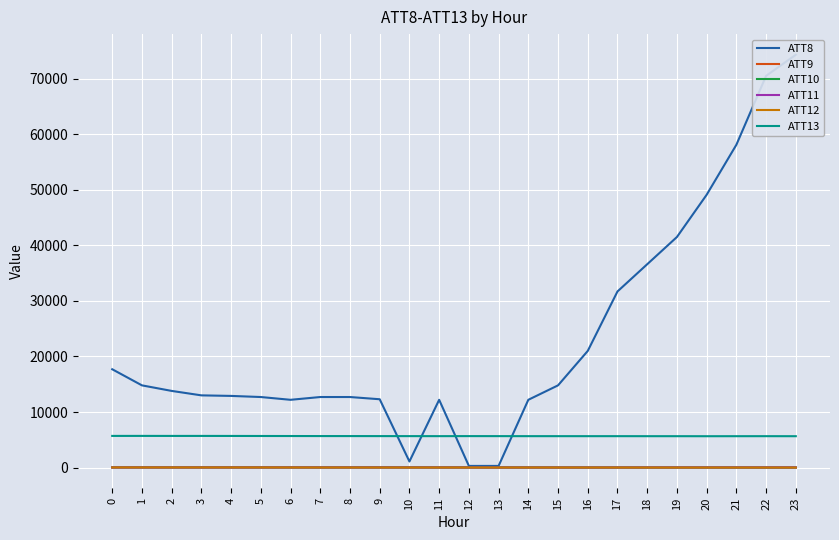

True or false: ATT10 and ATT12 cross at least once.

False